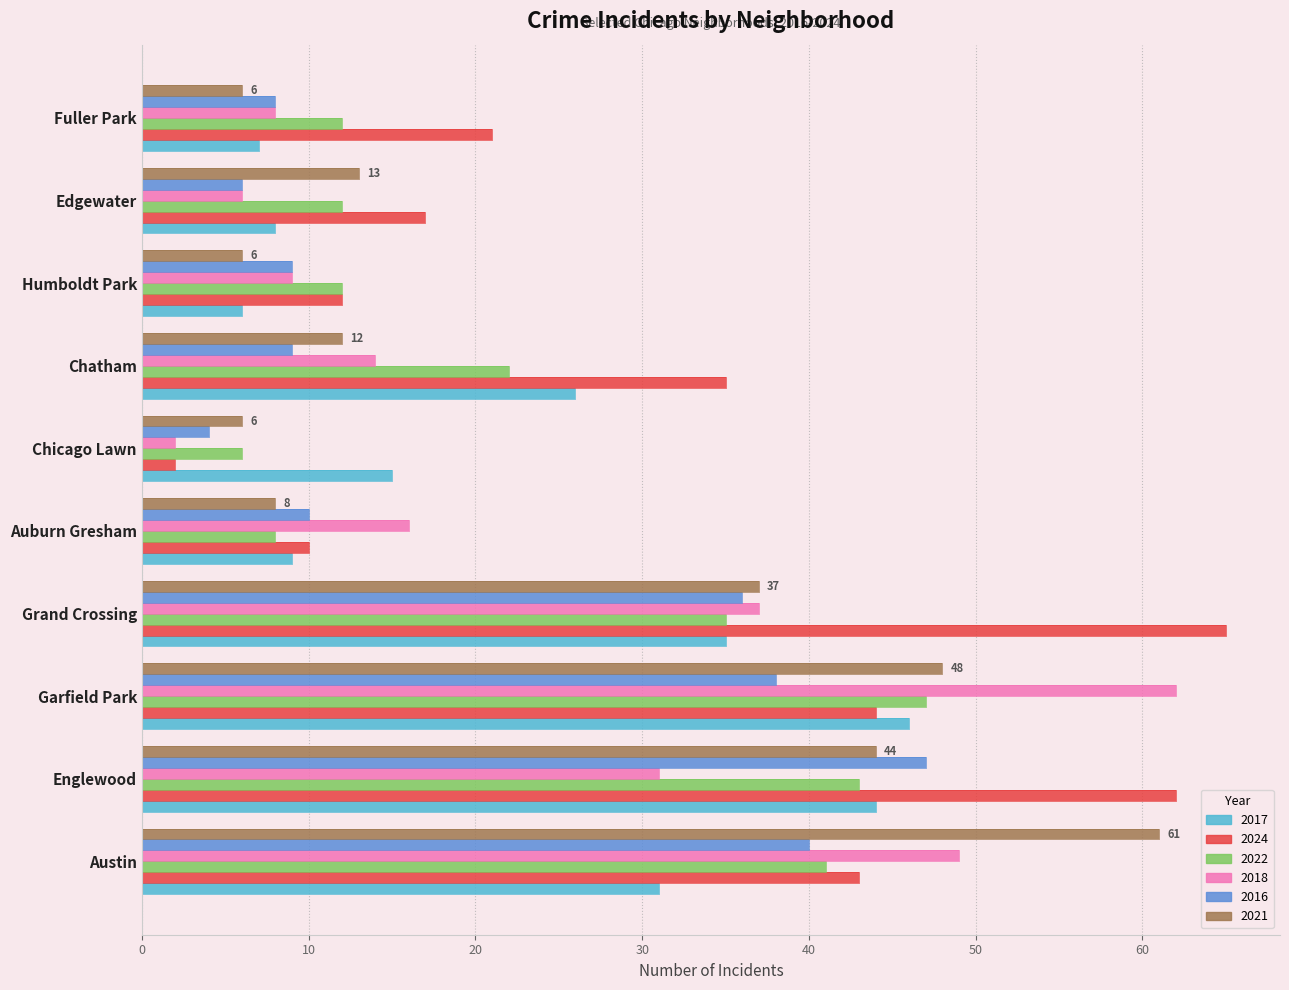

What is the sum of all 2016 values?

207